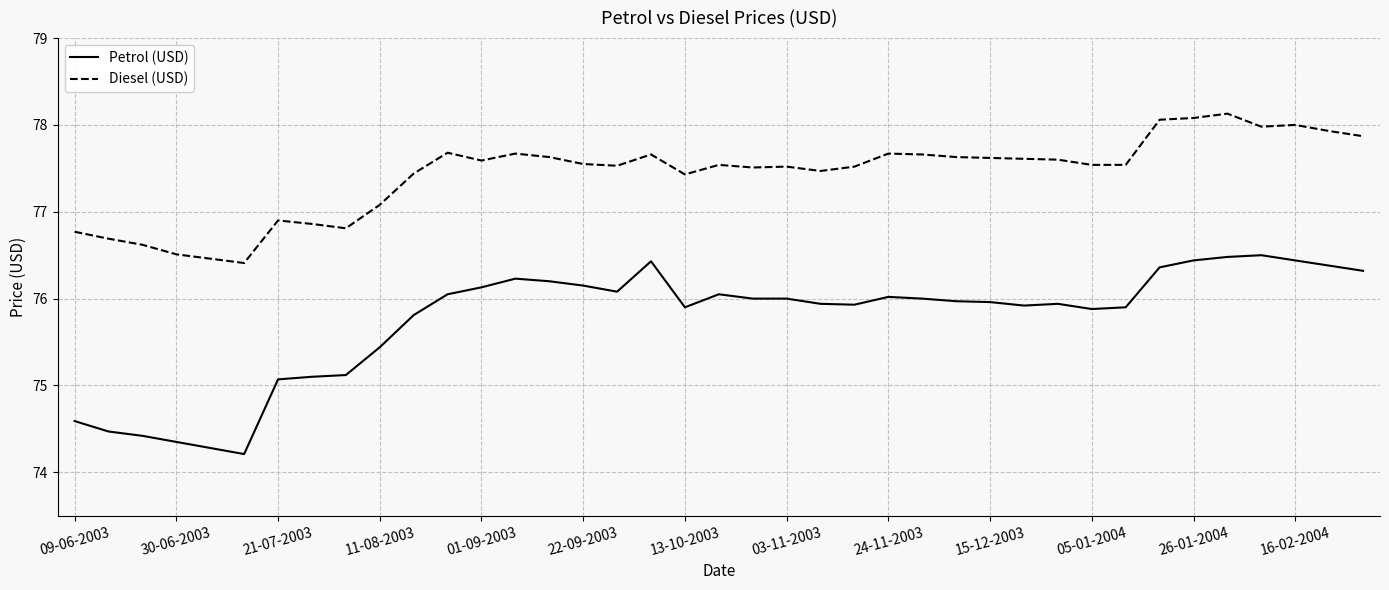

Count the number of categories in the chart.

39